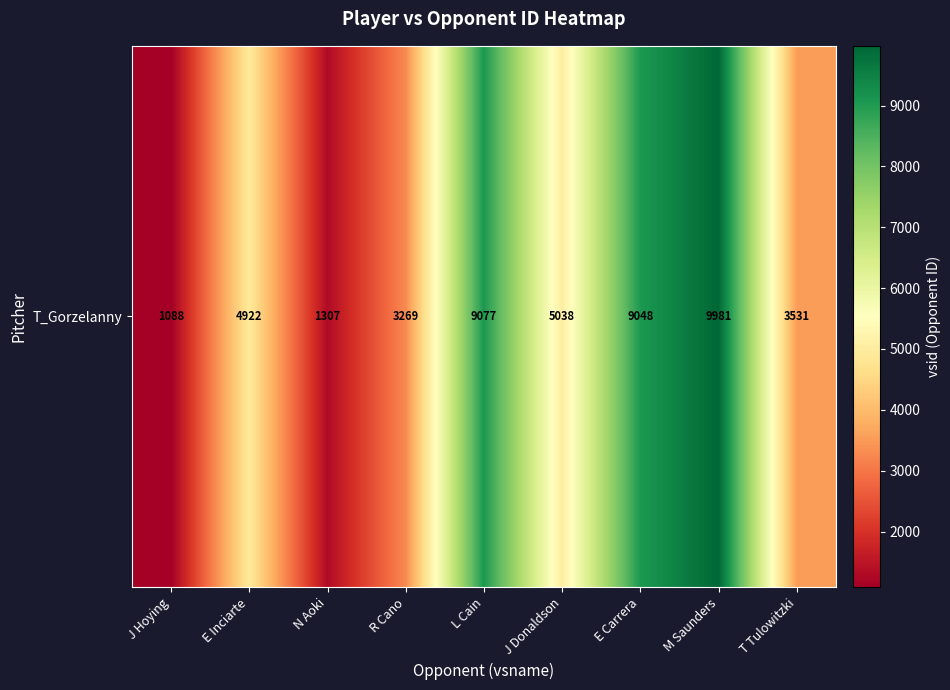

What is the ratio of the value at E Inciarte to the value at R Cano?

1.5